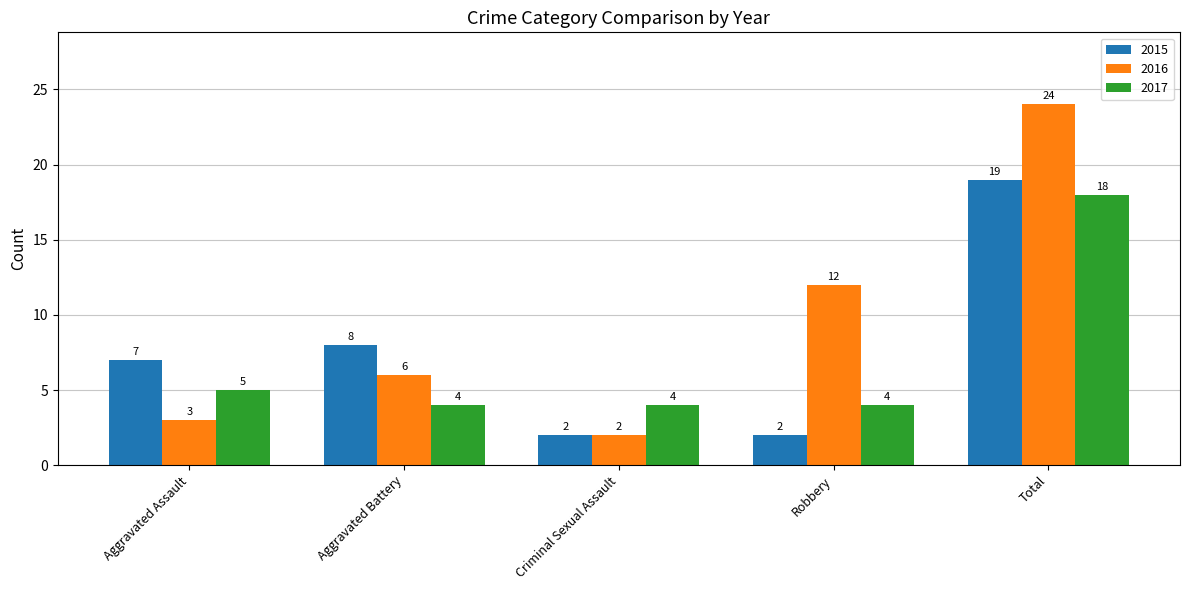

Are the bars horizontal?

No